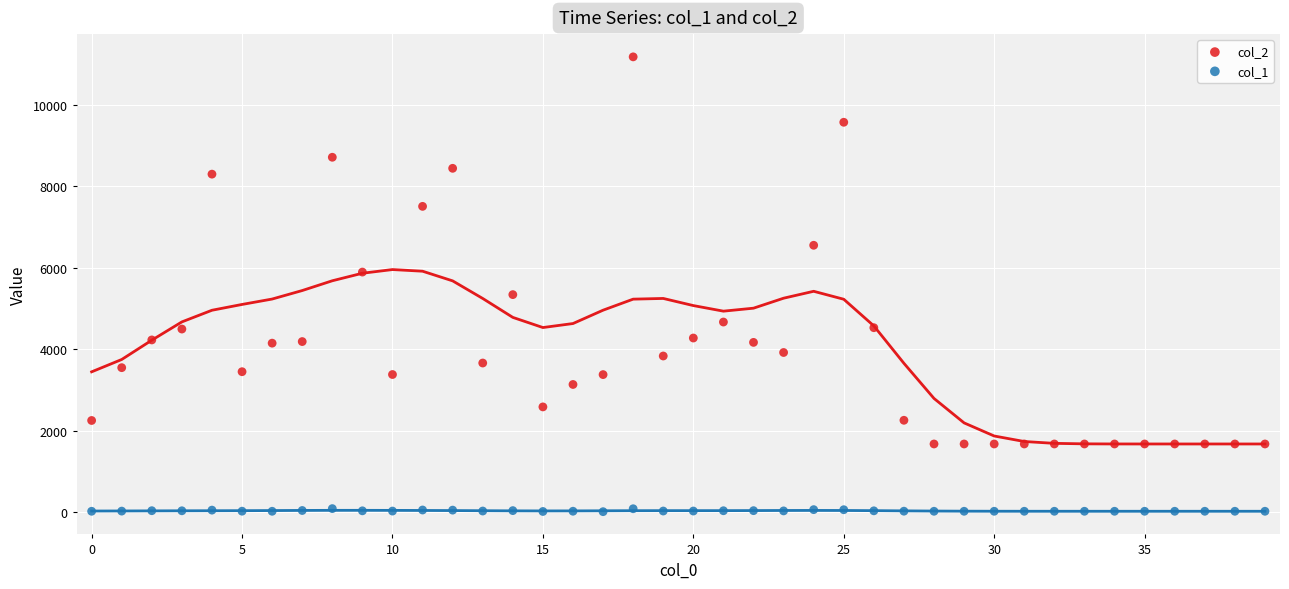

Which series reaches the maximum Y coordinate?

col_2